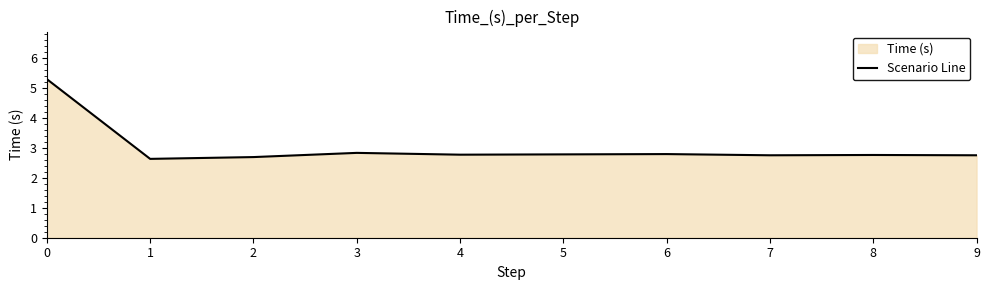

Approximately how many times larger is the value at 9 compared to 1?

1.0